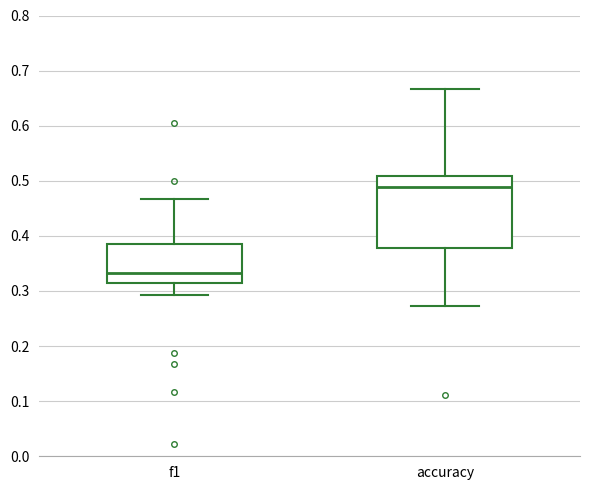

Comparing the boxes themselves (not the whiskers), which one is the tallest?

accuracy